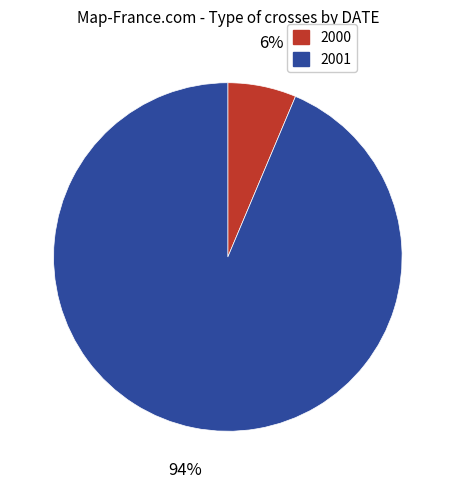

Count the number of slices in the pie.

2